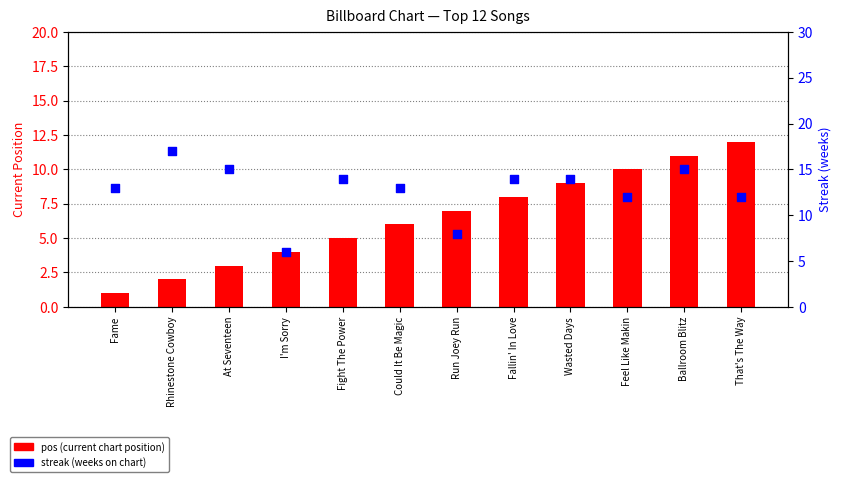

Which series has the widest spread of Y values?

pos